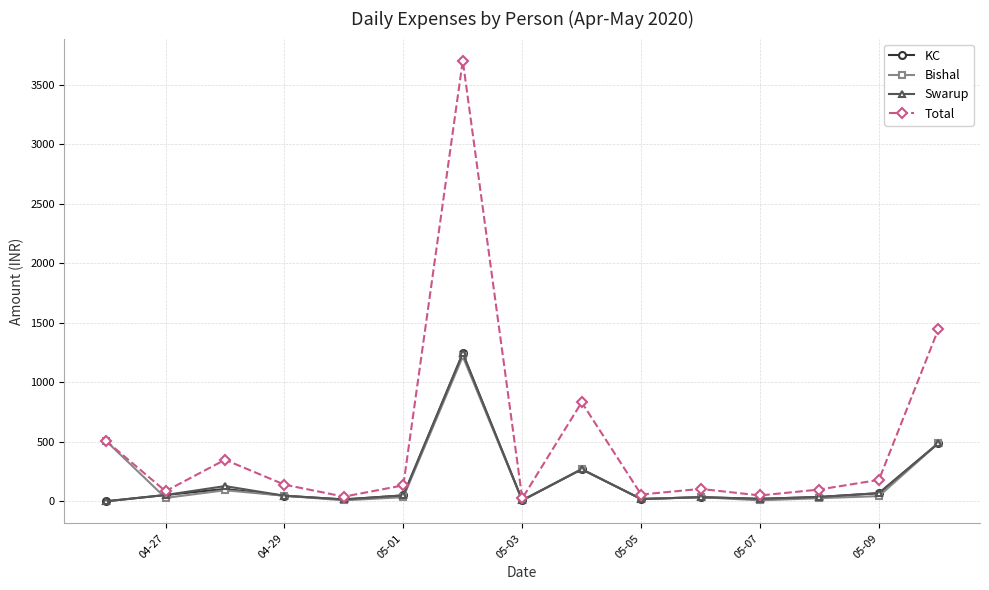

Which series has the largest total across all categories?

Total